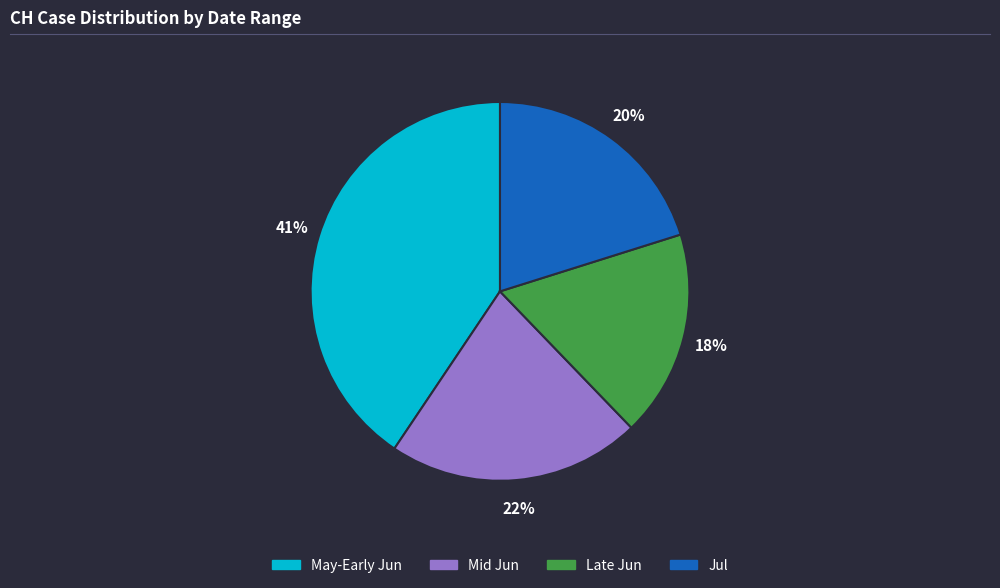

To the nearest percent, what is the difference between the largest and smallest slice percentages?

23%